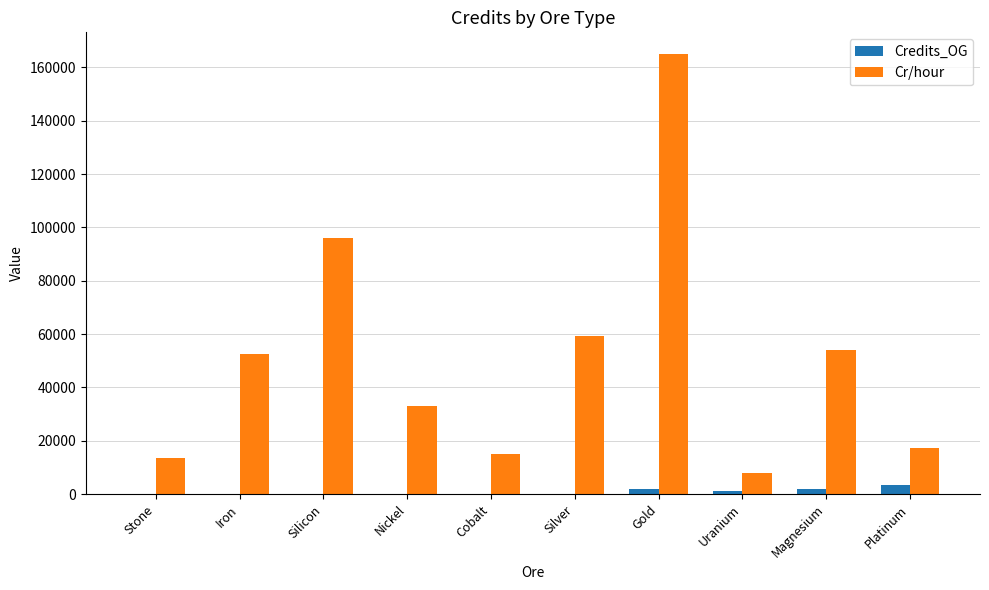

Which series has the largest total across all categories?

Cr/hour